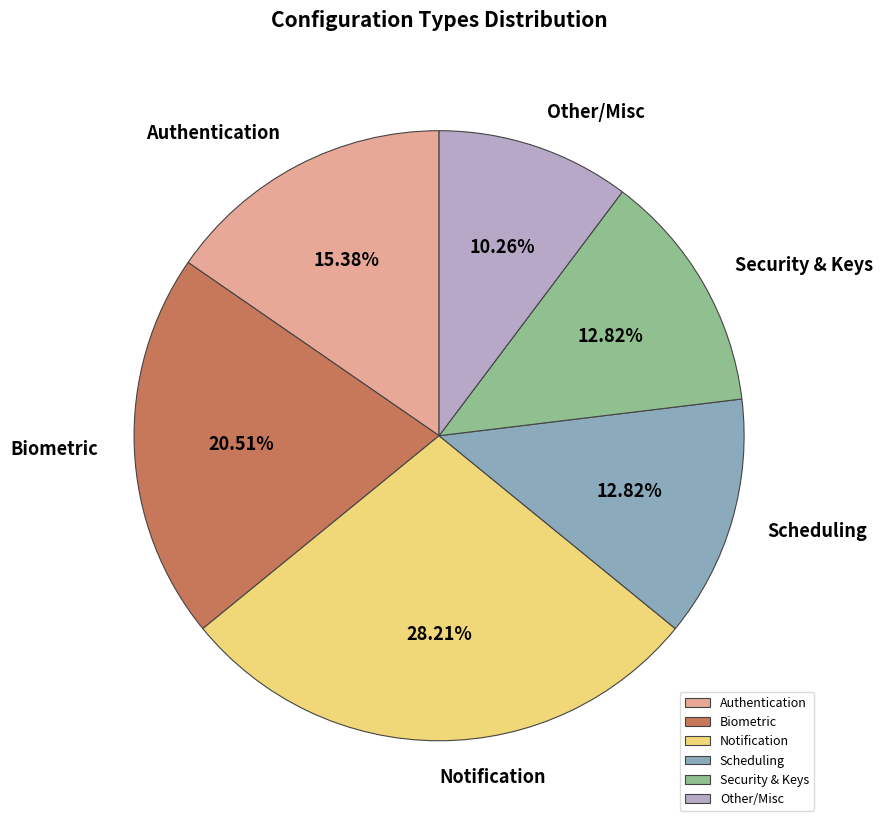

Do Scheduling and Security & Keys together represent more than half of the pie?

No